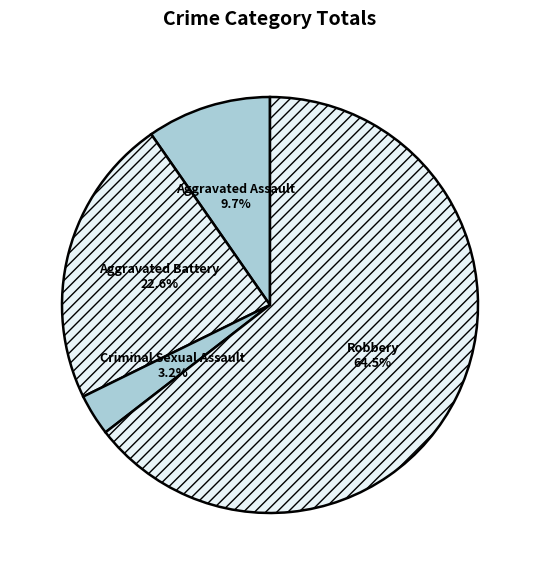

Does Robbery account for over 50% of the chart?

Yes